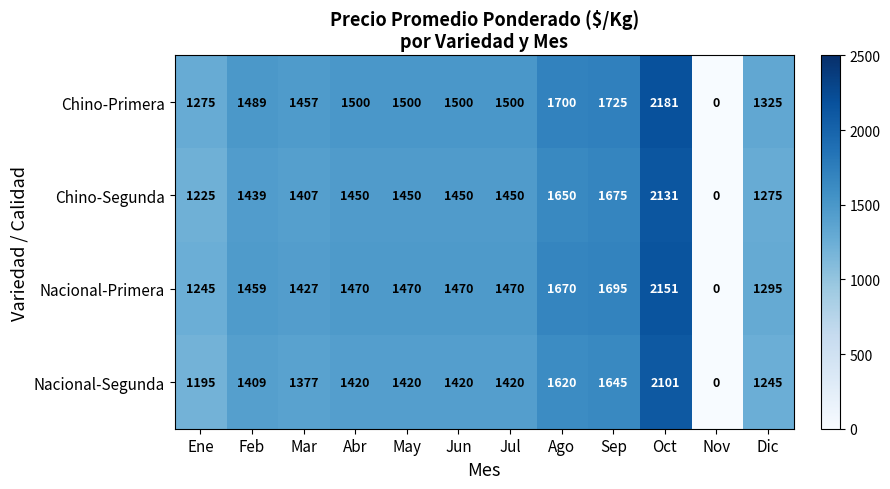

Is it true that Chino-Segunda equals 1650 at Ago?

True